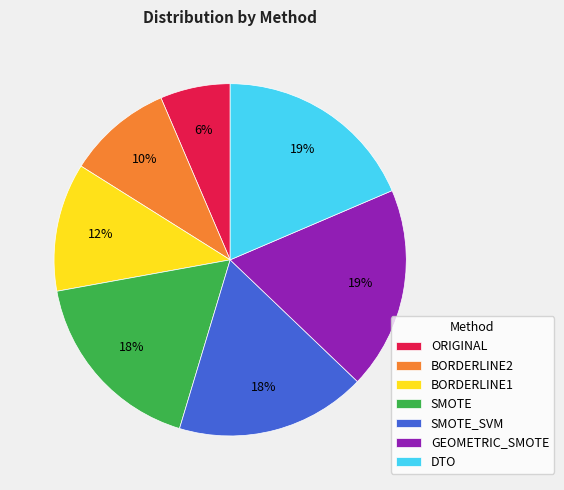

Is there any slice that represents more than half of the pie?

No